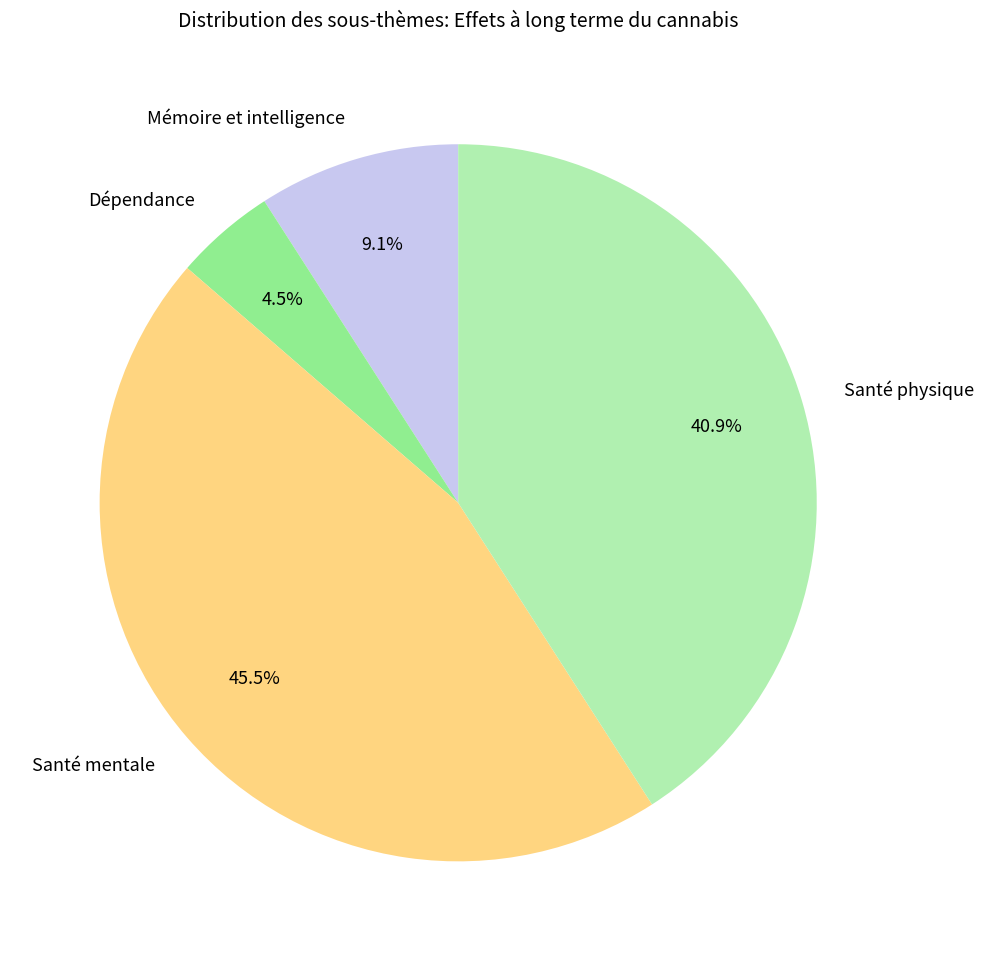

To the nearest percent, what is the difference between the largest and smallest slice percentages?

41%